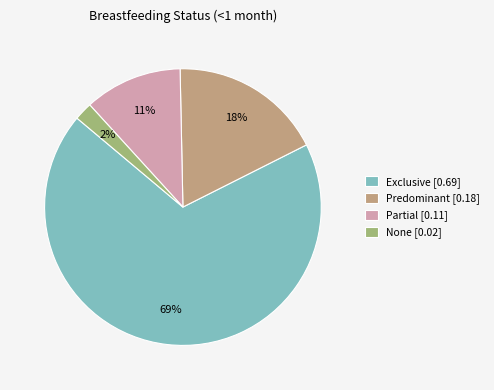

What percentage is the Exclusive slice, to the nearest percent?

69%